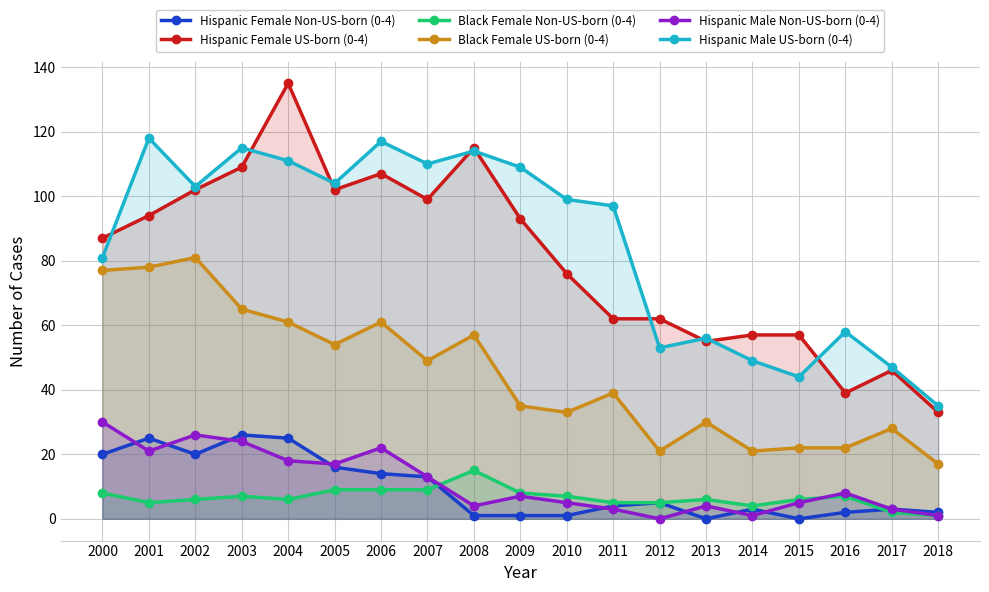

What is the difference between the Hispanic Male Non-US-born (0-4) values at 2007 and 2016?

5